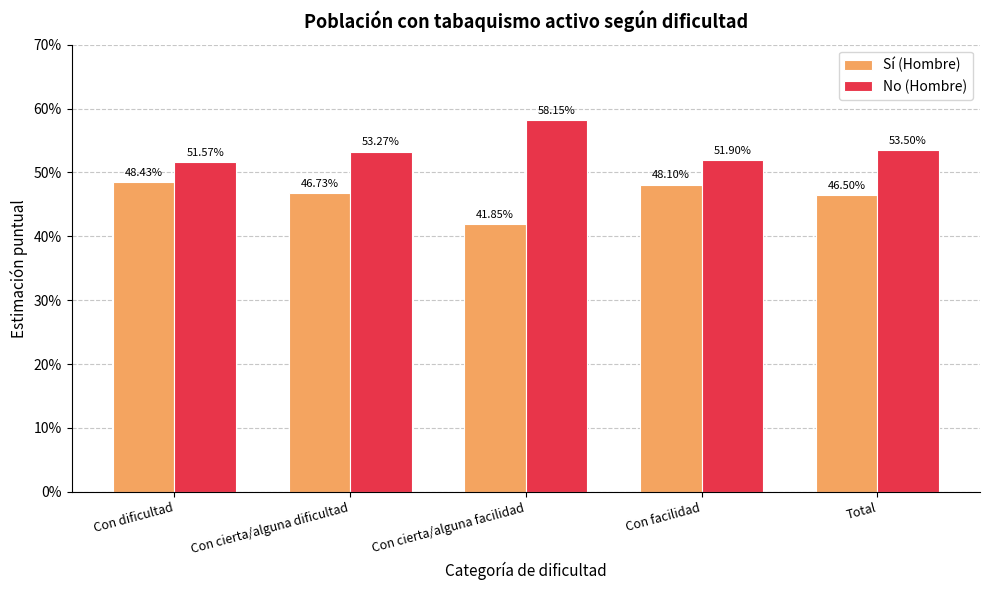

What are all the series names shown in the legend?

Sí (Hombre), No (Hombre)